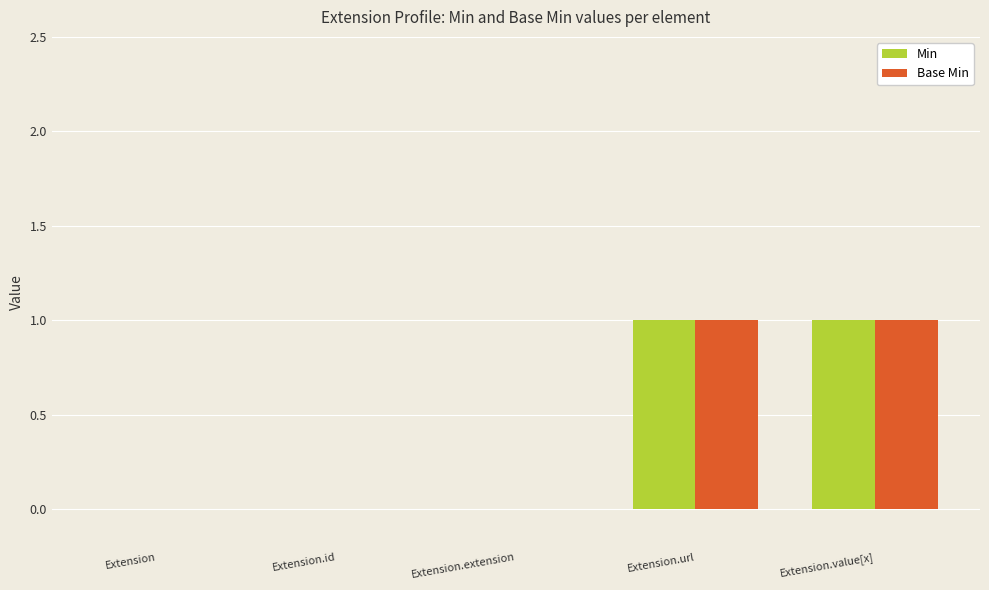

The Base Min series shows 0 at Extension.value[x]. True or false?

False